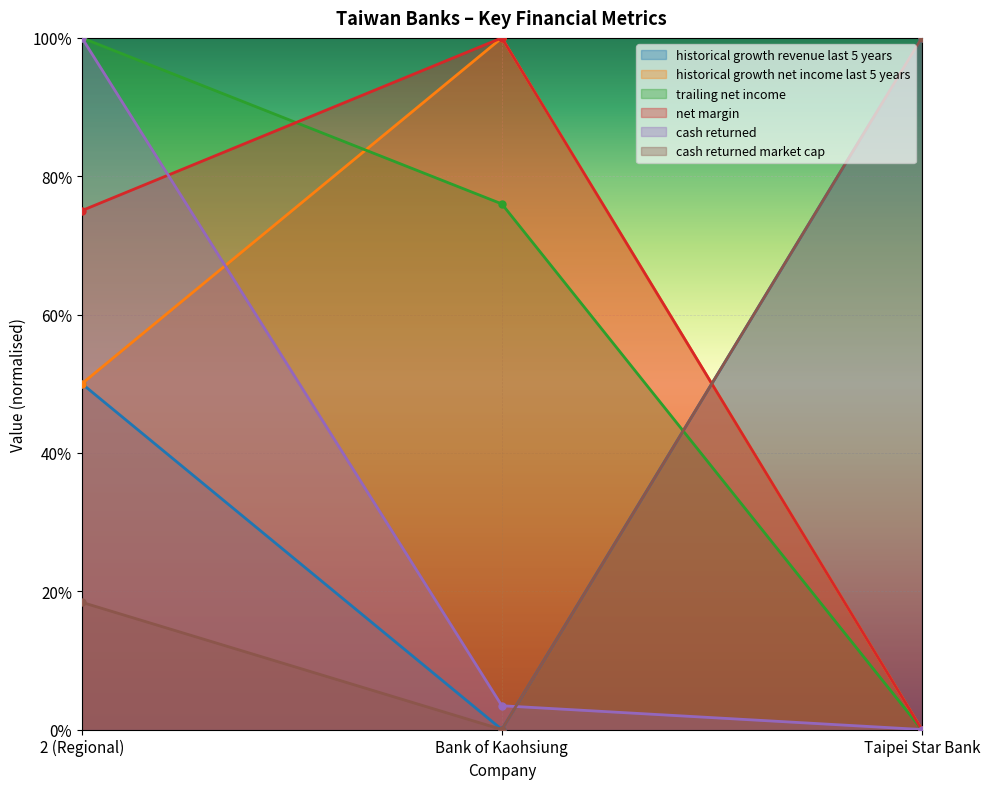

At how many categories does at least one series exceed 0?

3